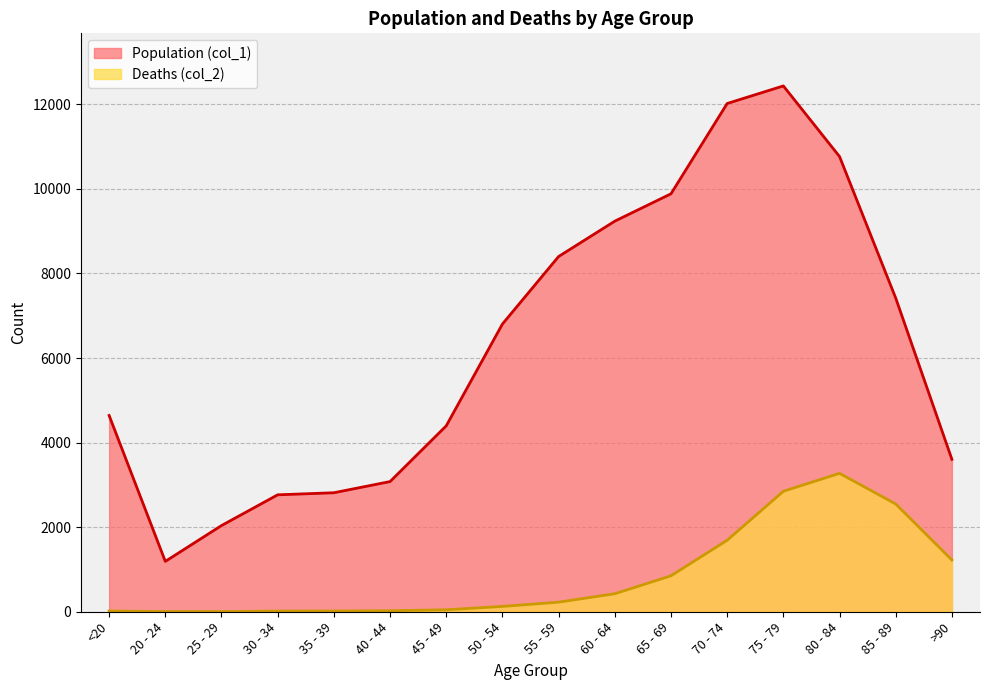

True or false: Deaths (col_2) and Population (col_1) intersect in this chart.

False